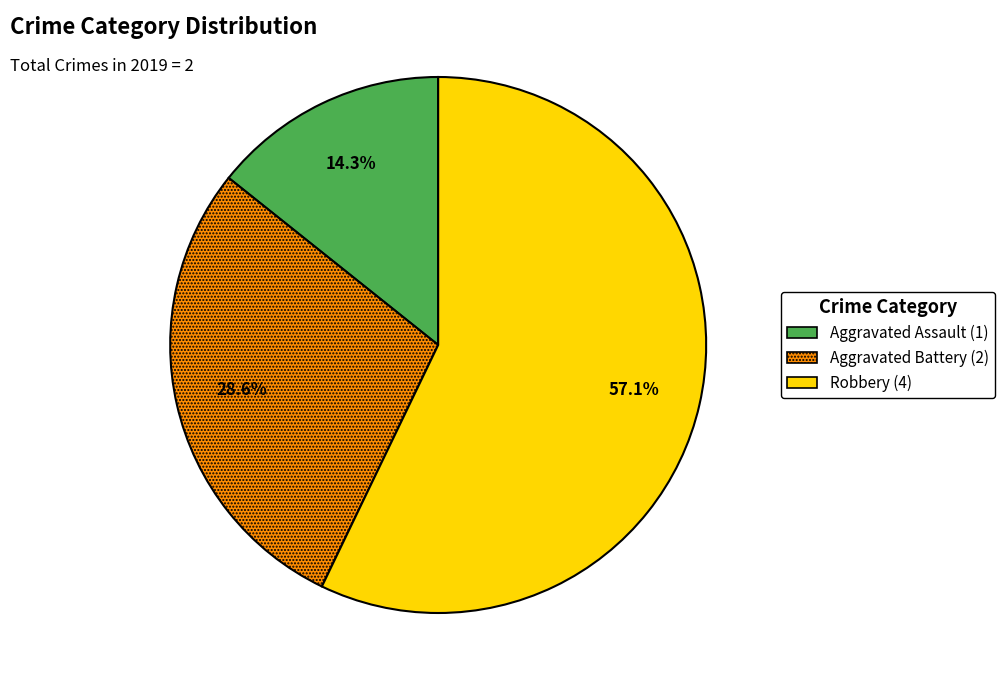

Count the number of slices in the pie.

3